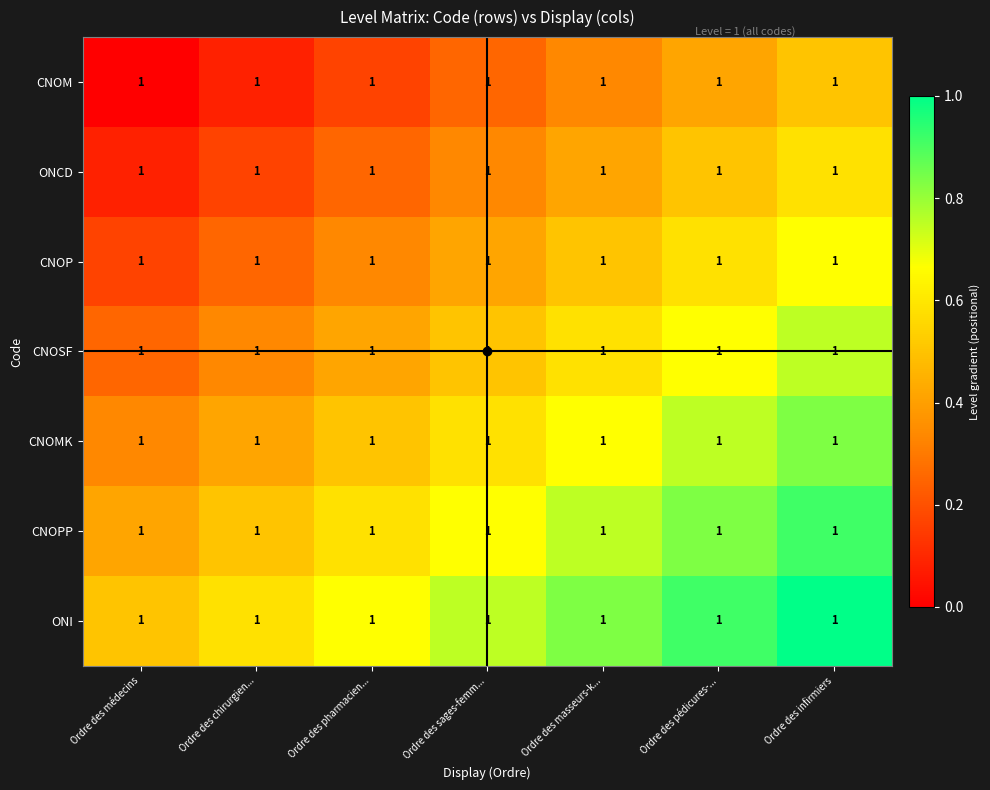

Is it true that ONCD equals 0.2 at Ordre des masseurs-k...?

False